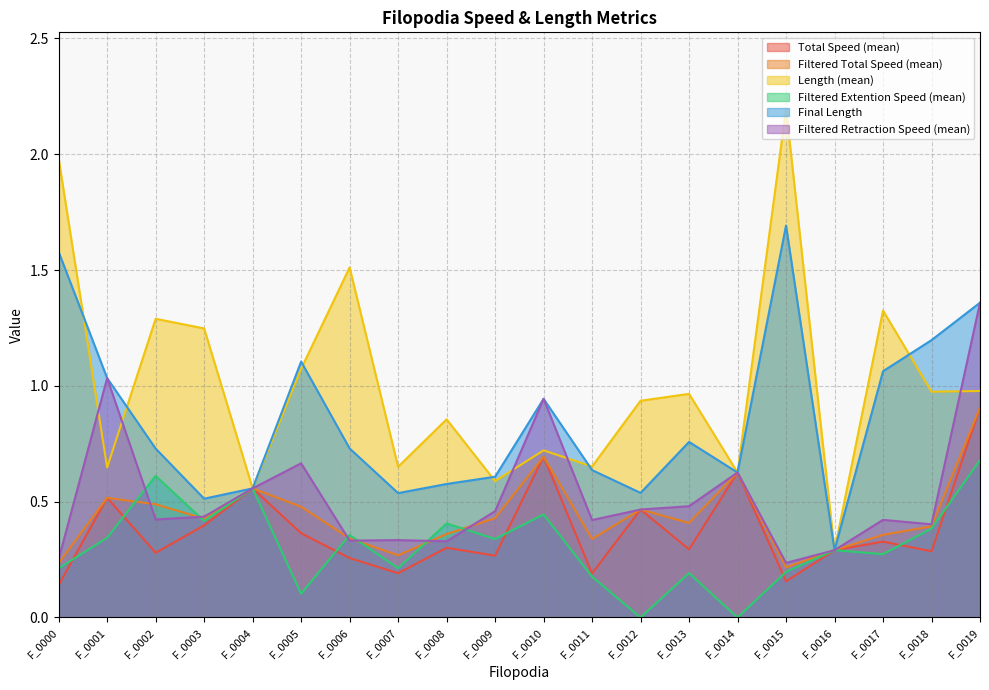

Which category has the lowest value across all series?

F_0012